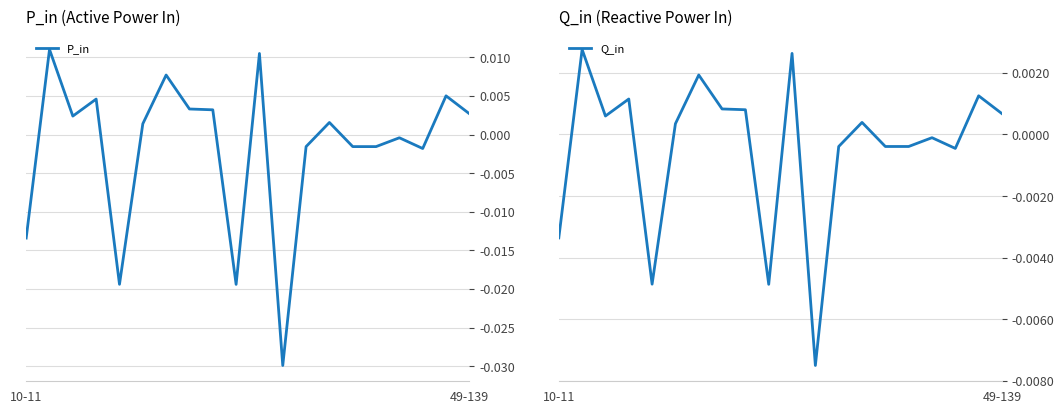

Where is Q_in nearest to the value 0?

16